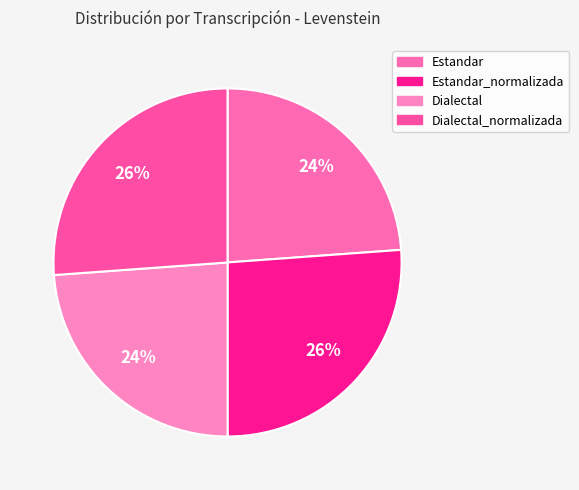

How many segments does this pie chart have?

4